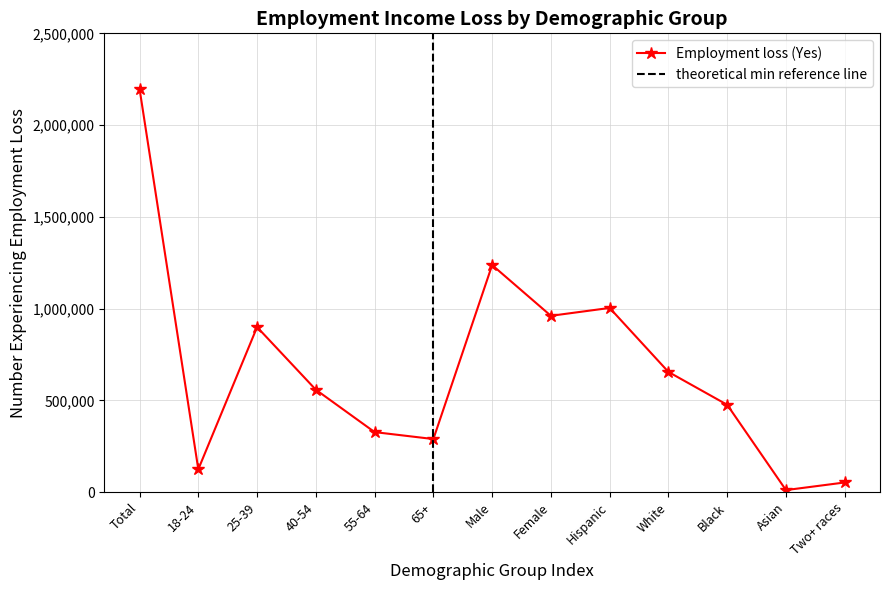

What is the value of the 6th point from the left?

289208